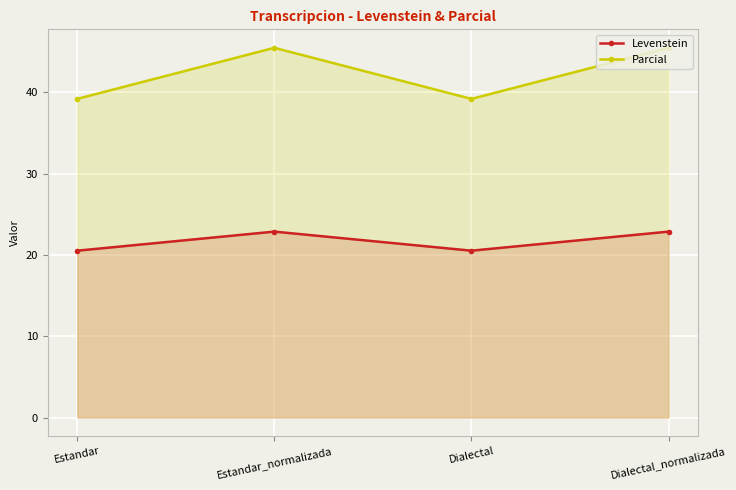

What is the approximate value of Parcial at Dialectal?

39.2